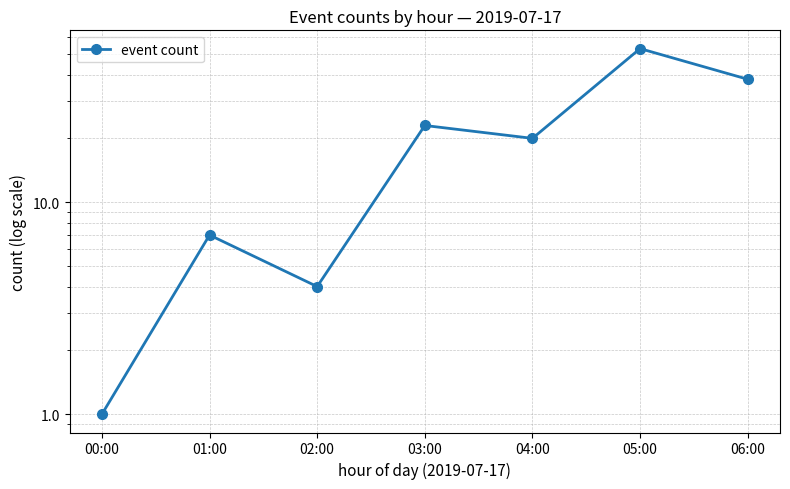

Count the number of categories in the chart.

7